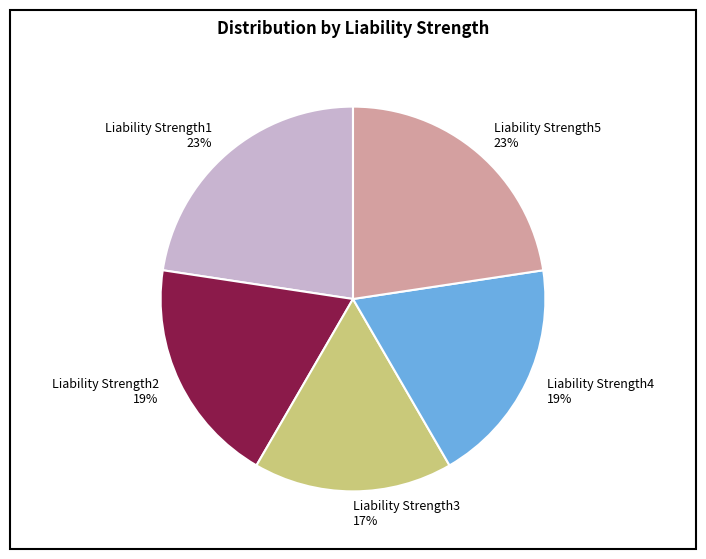

Count the number of slices in the pie.

5